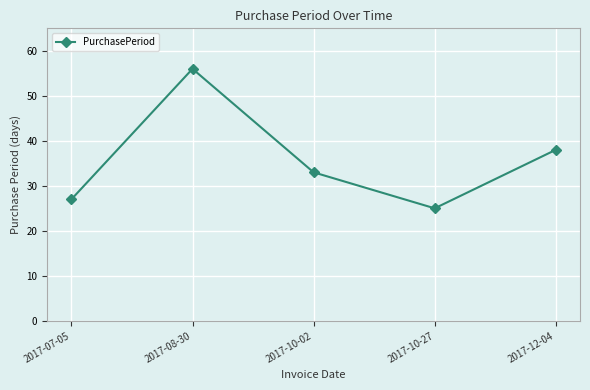

What is the change in value from 2017-10-02 to 2017-12-04?

+5